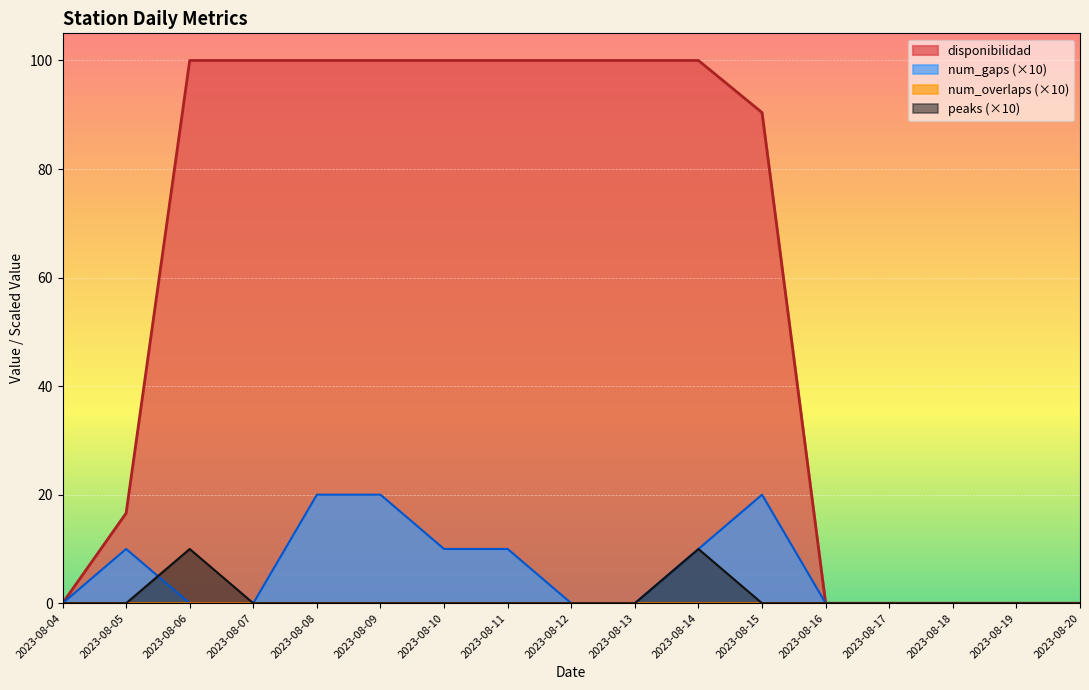

Which has a higher value, 2023-08-07 or 2023-08-14?

2023-08-07